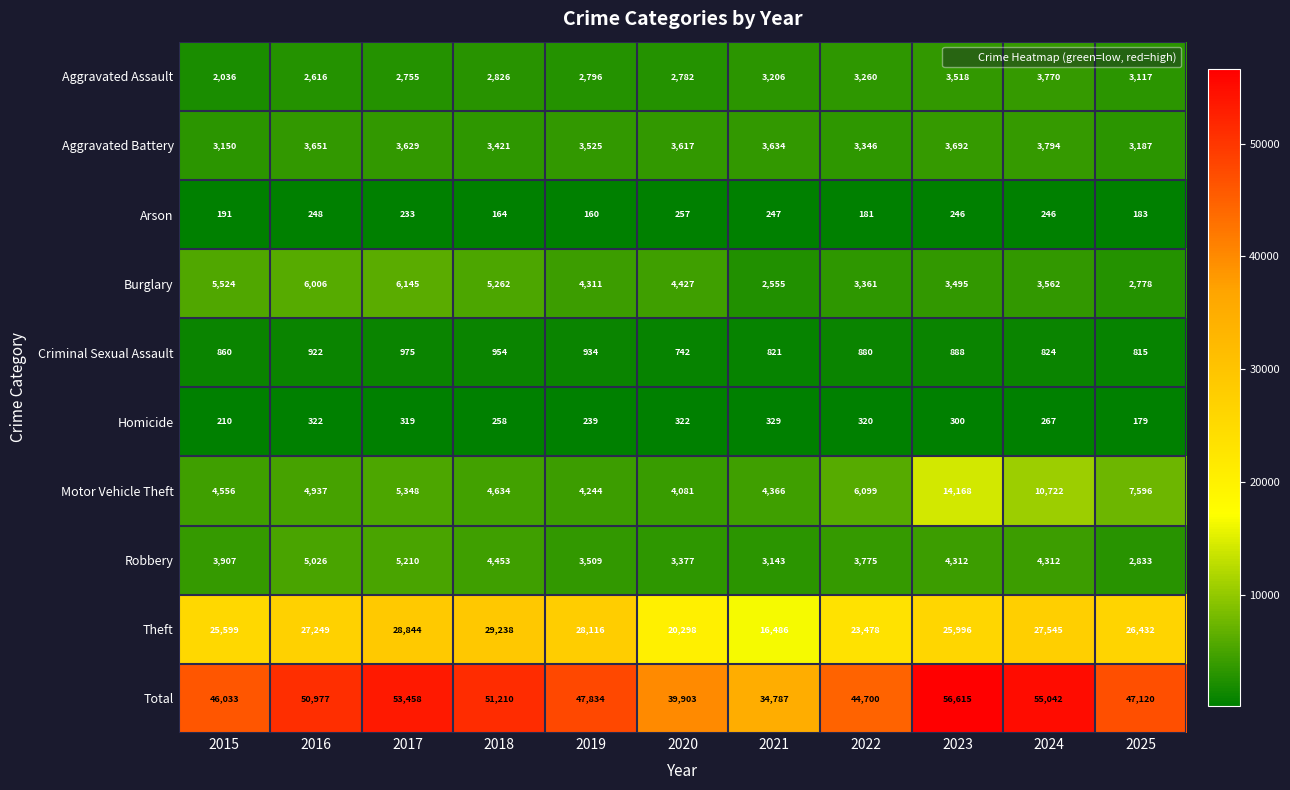

Where does the Total series first go above 47834?

2016